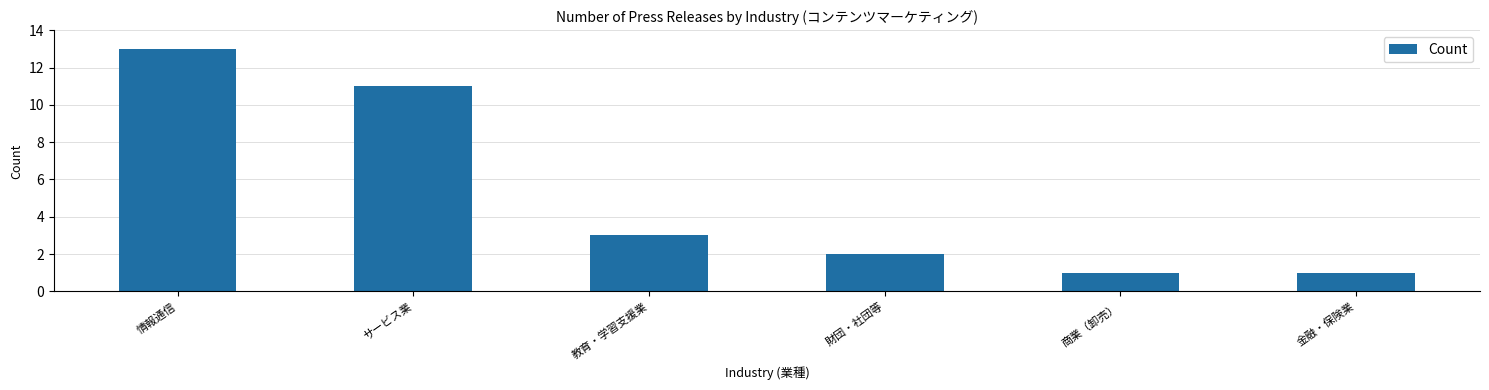

The value at 情報通信 is 13. True or false?

True